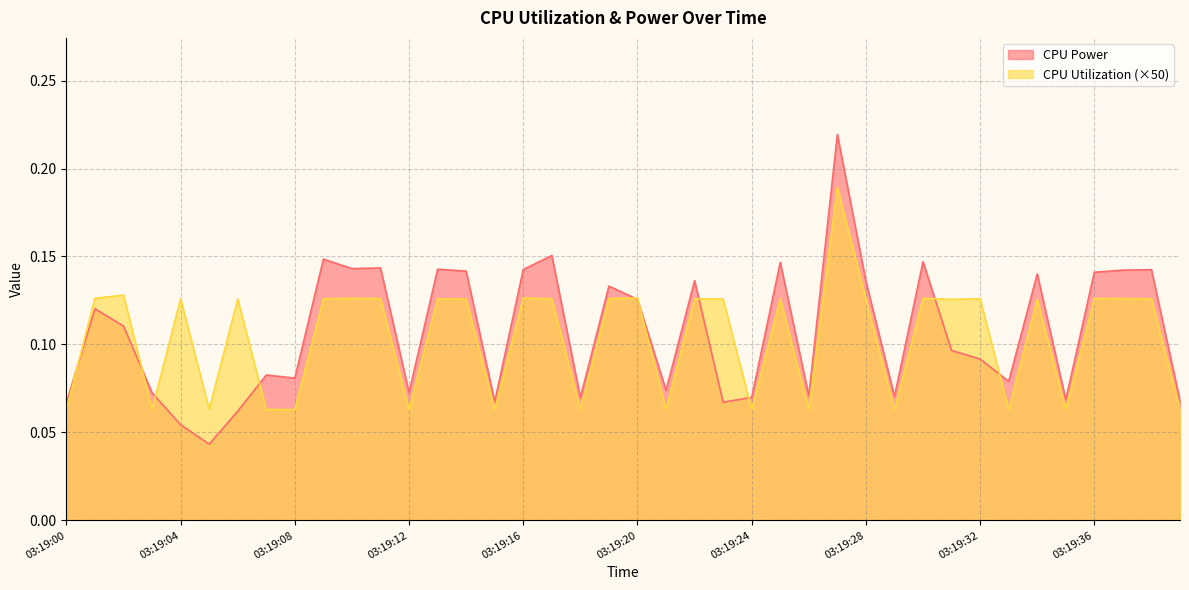

What is the difference between the maximum and second lowest values in the CPU Power series?

0.2